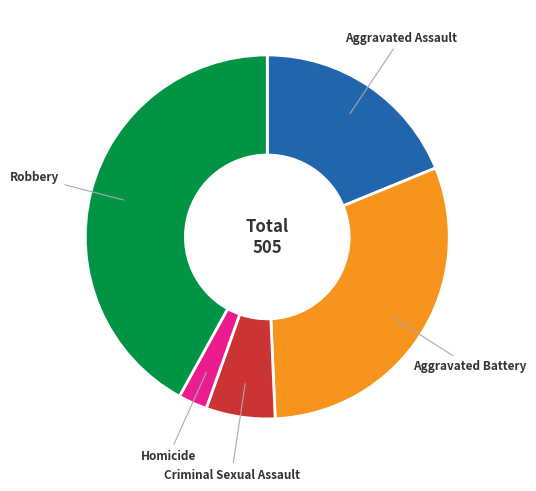

Does any single category account for the majority?

No